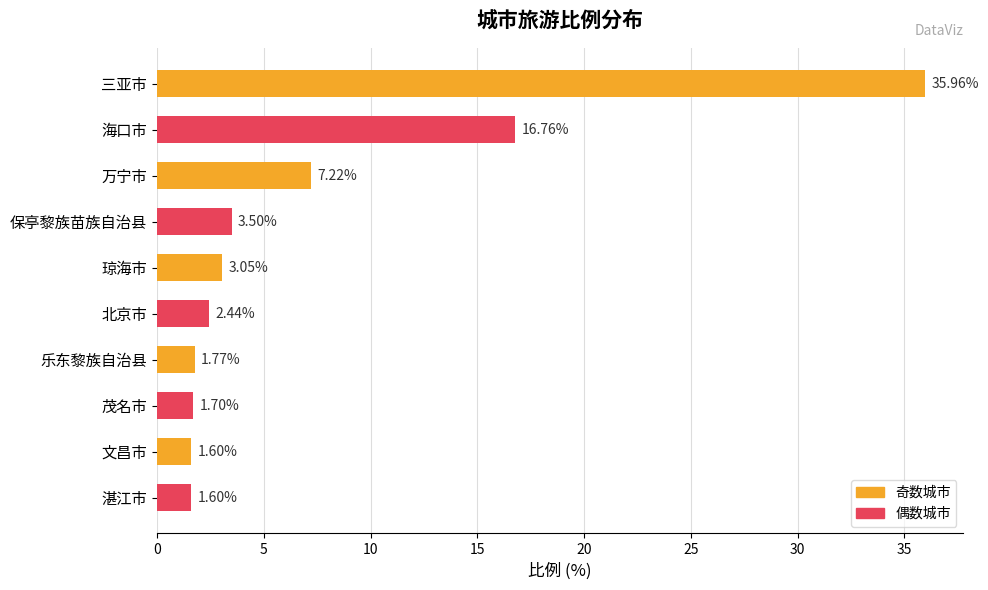

What is the label of the 1st bar from the bottom?

湛江市